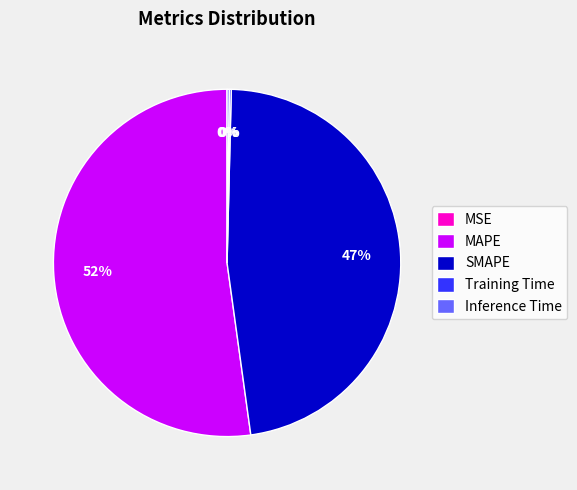

Is there a majority slice in this chart?

Yes